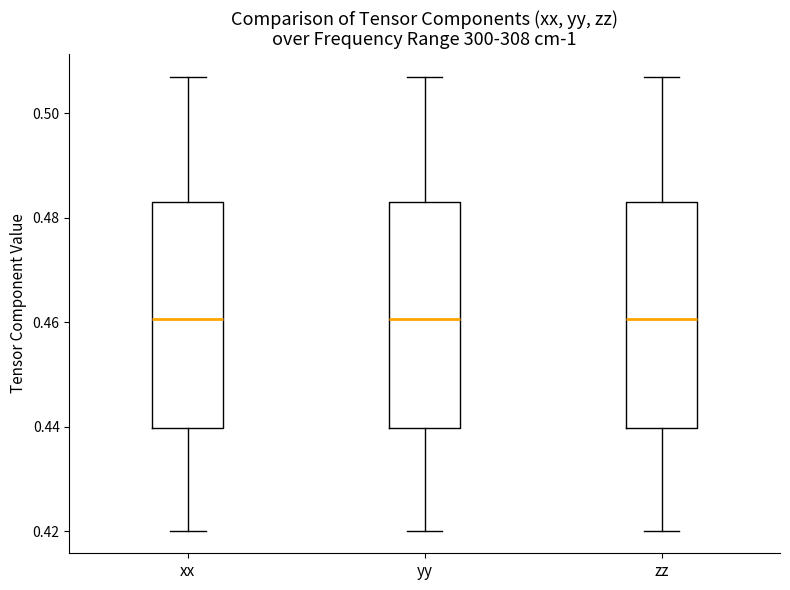

Reading left to right, read every box against the y-axis: the position of its median line, the range the box covers, and the ends of its whiskers. The values are not printed on the chart, so give them approximately, as read against the axis.

xx: median 0.460, box 0.440 to 0.482, whiskers 0.420 to 0.508
yy: median 0.460, box 0.440 to 0.482, whiskers 0.420 to 0.508
zz: median 0.460, box 0.440 to 0.482, whiskers 0.420 to 0.508